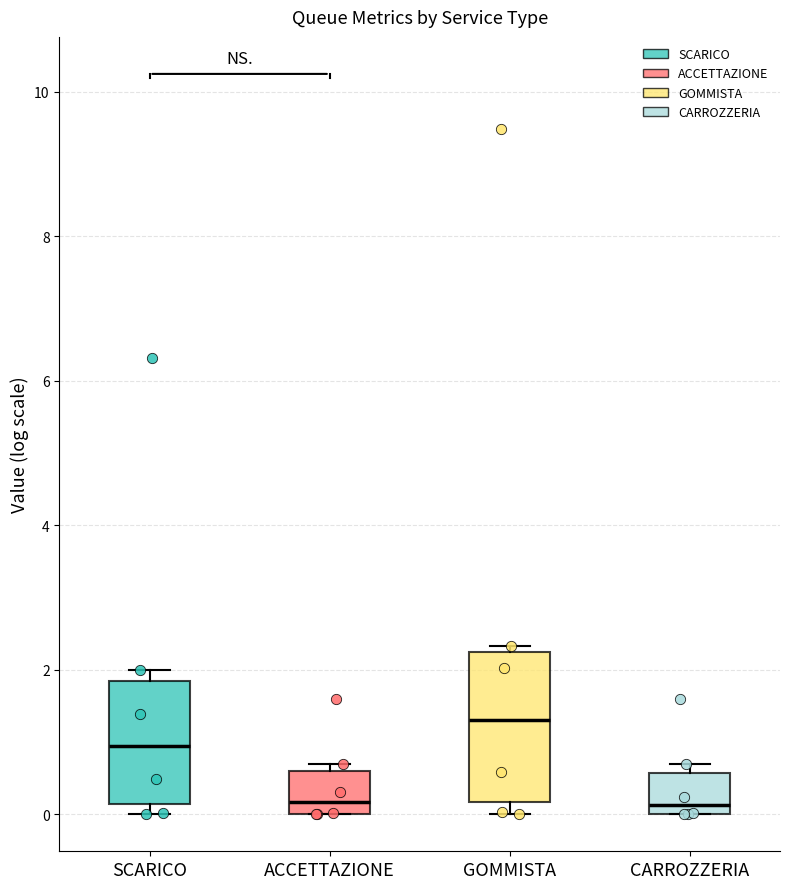

Reading left to right, transcribe this box plot: for each box, give where its median line is, the range the box spans, and where its two whiskers end, as read against the y-axis. The values are not printed on the chart, so give them approximately, as read against the axis.

SCARICO: median 1.0, box 0.2 to 1.8, whiskers 0.0 to 2.0
ACCETTAZIONE: median 0.2, box 0.0 to 0.6, whiskers 0.0 to 0.6 (just above the box's upper edge)
GOMMISTA: median 1.4, box 0.2 to 2.2, whiskers 0.0 to 2.4
CARROZZERIA: median 0.2, box 0.0 to 0.6, whiskers 0.0 to 0.6 (just above the box's upper edge)